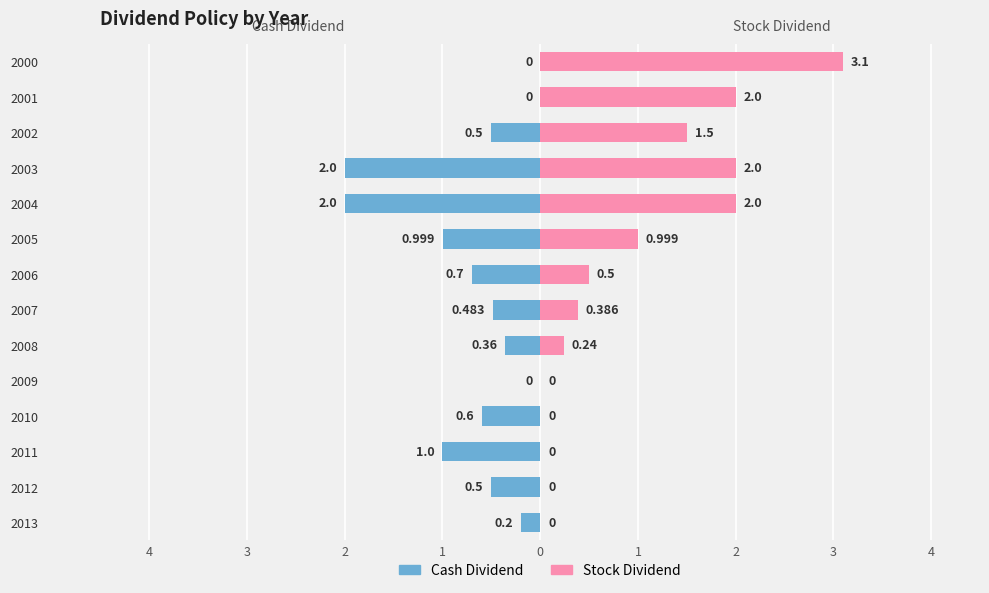

How many negative values does the Cash Dividend series have?

11